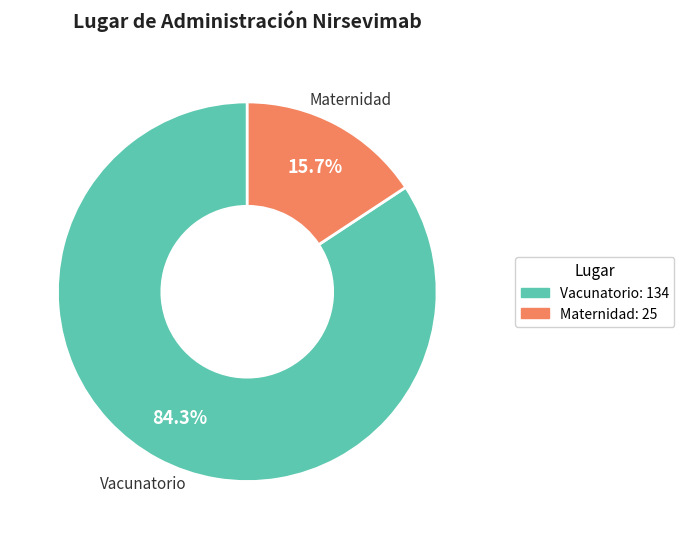

Is there a majority slice in this chart?

Yes